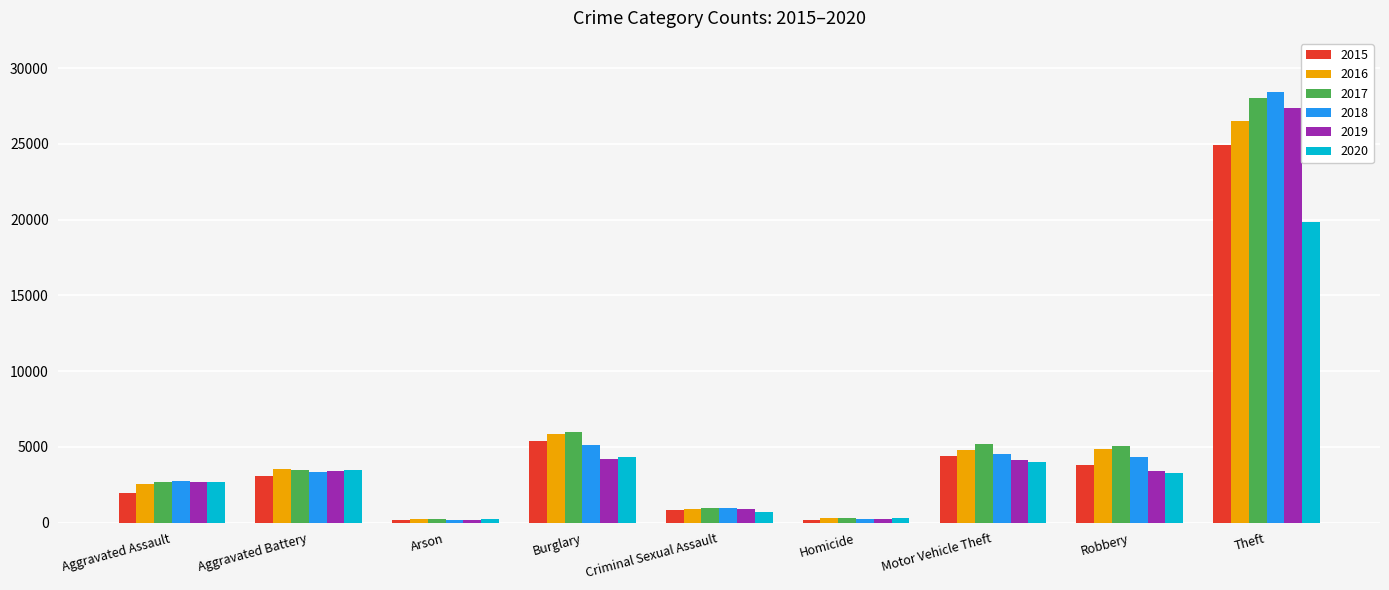

Which series has the largest range (max minus min)?

2018